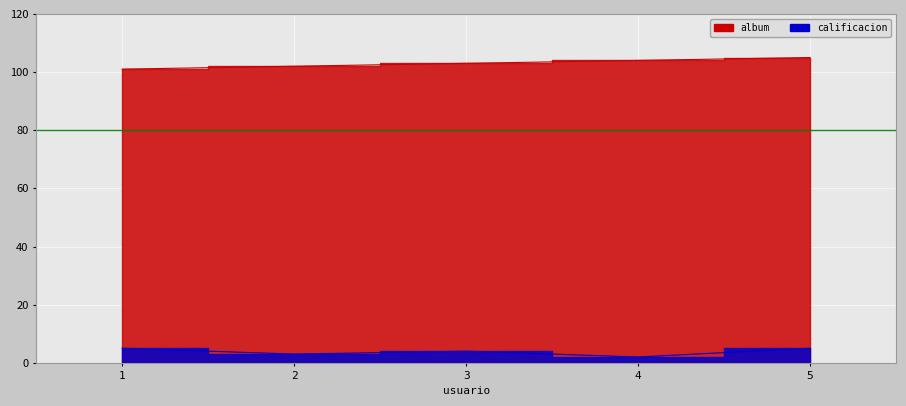

What is the sum of all album values?

515